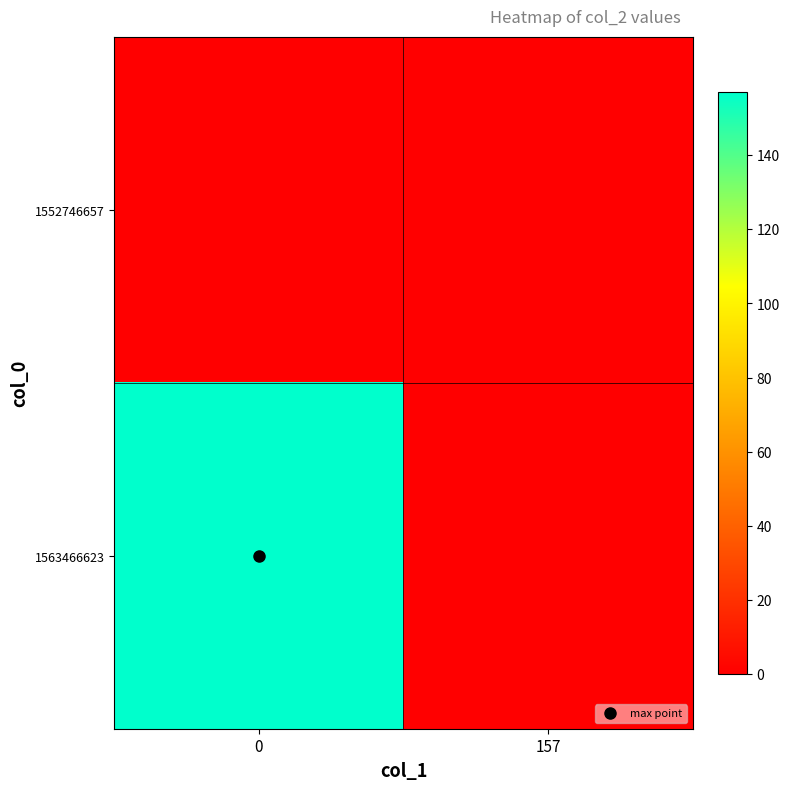

At how many categories does at least one series exceed 64?

1